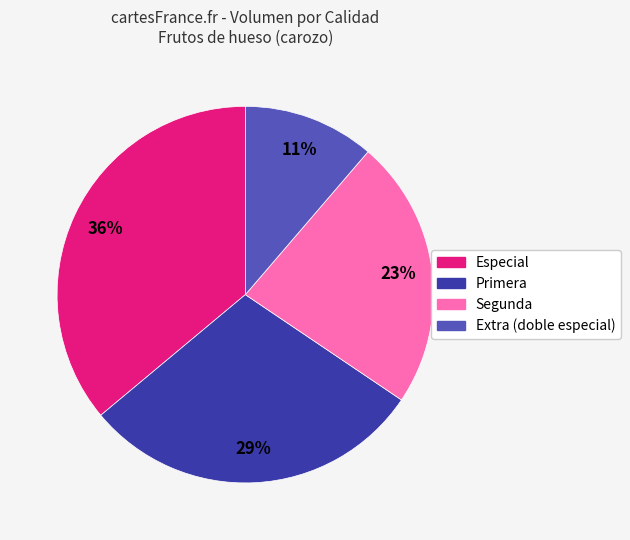

How many slices are in this pie chart?

4